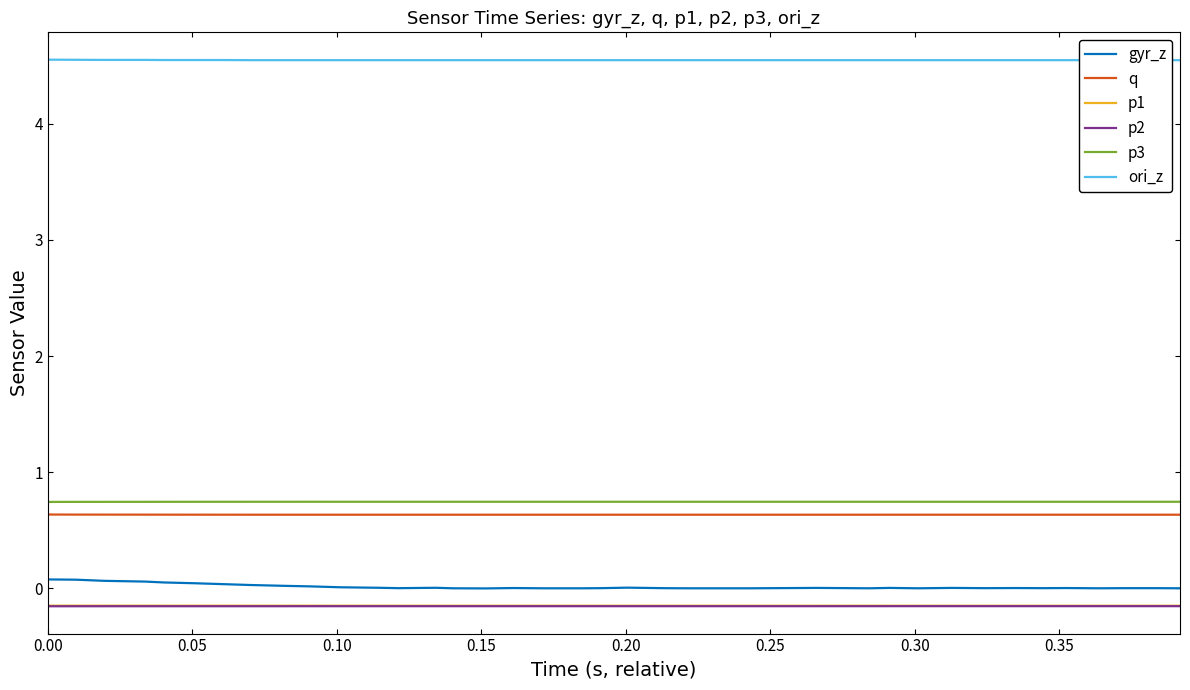

Which series has the largest range (max minus min)?

gyr_z